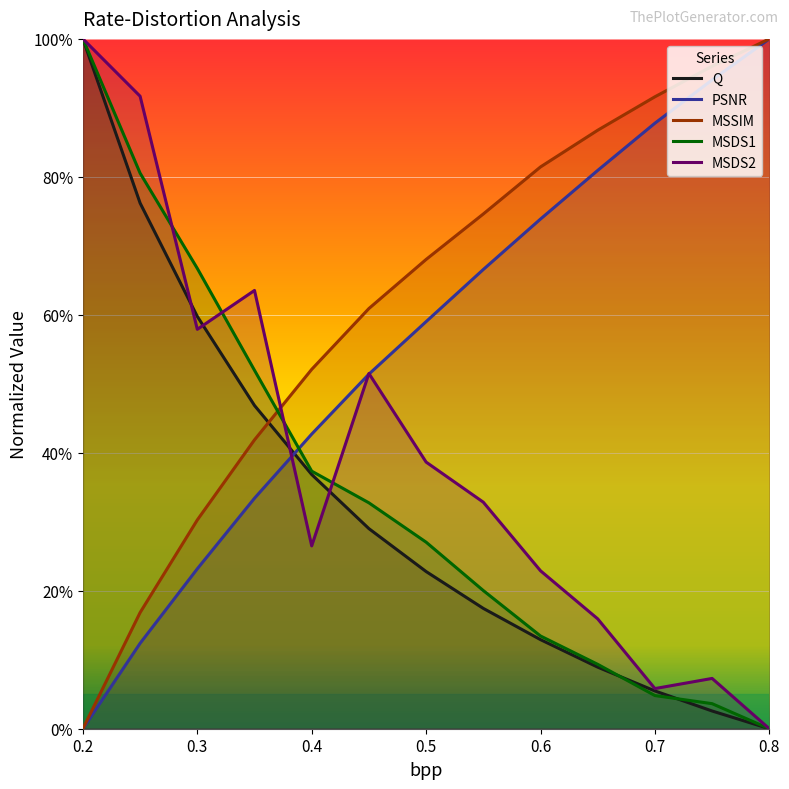

True or false: MSDS1 has a value of 0.0 at 0.8.

True